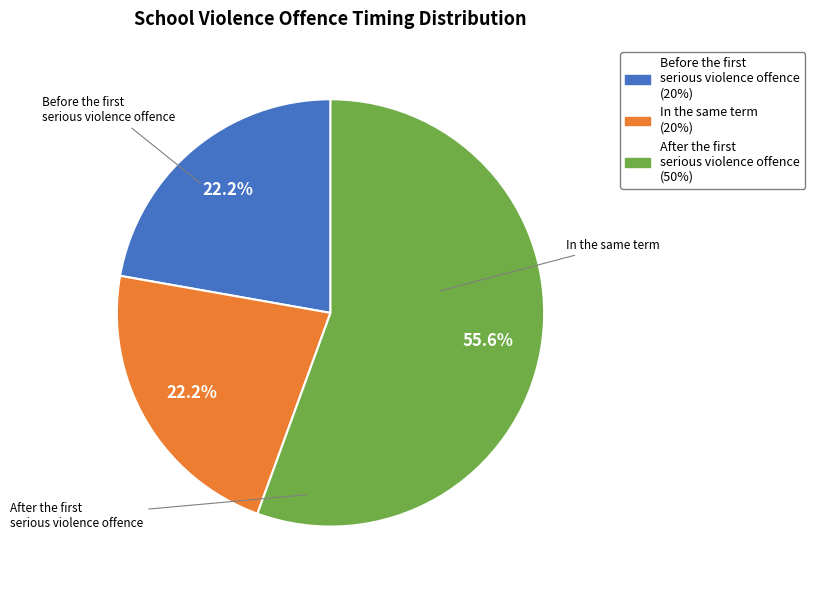

Does any single category account for the majority?

Yes